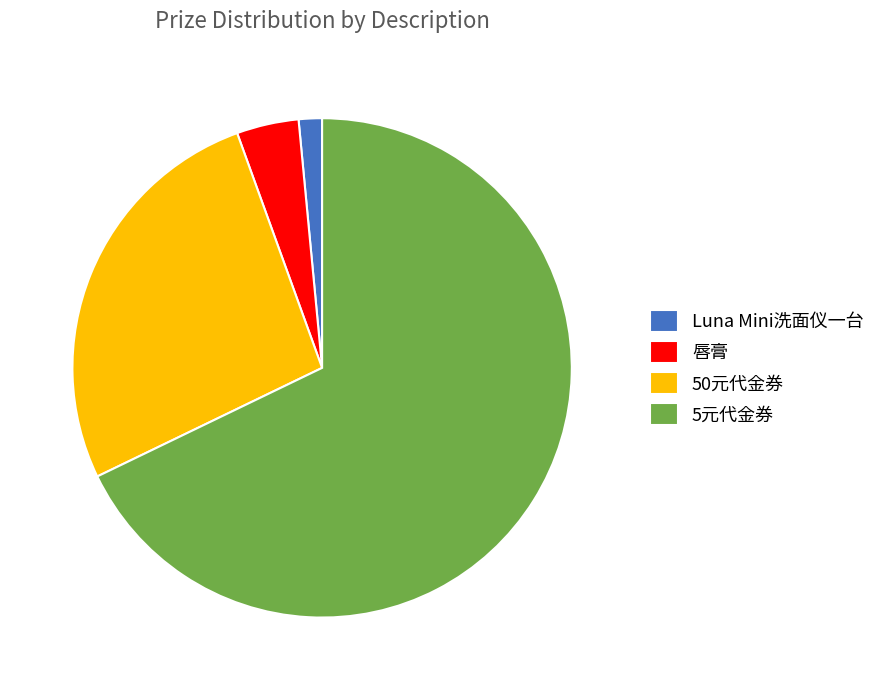

Which slice is the largest?

5元代金券